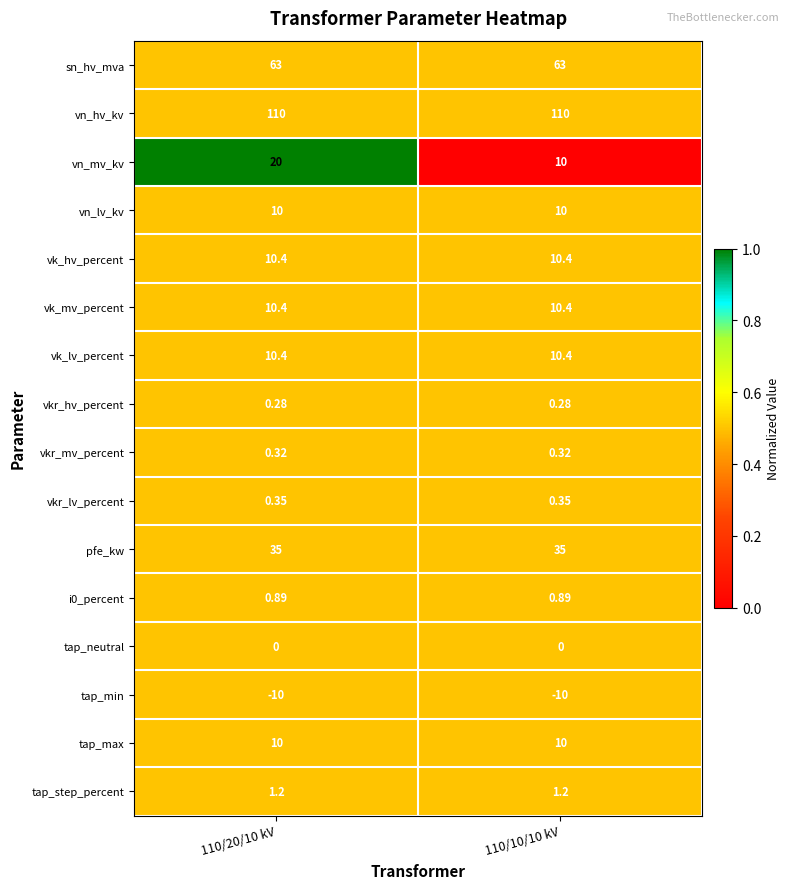

Which series has the largest total across all categories?

vn_hv_kv